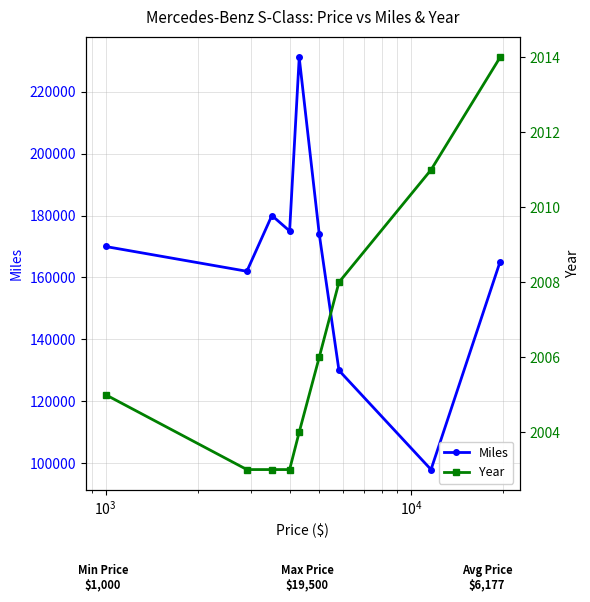

What is the value of the Miles point at the 6th from the left?

174000